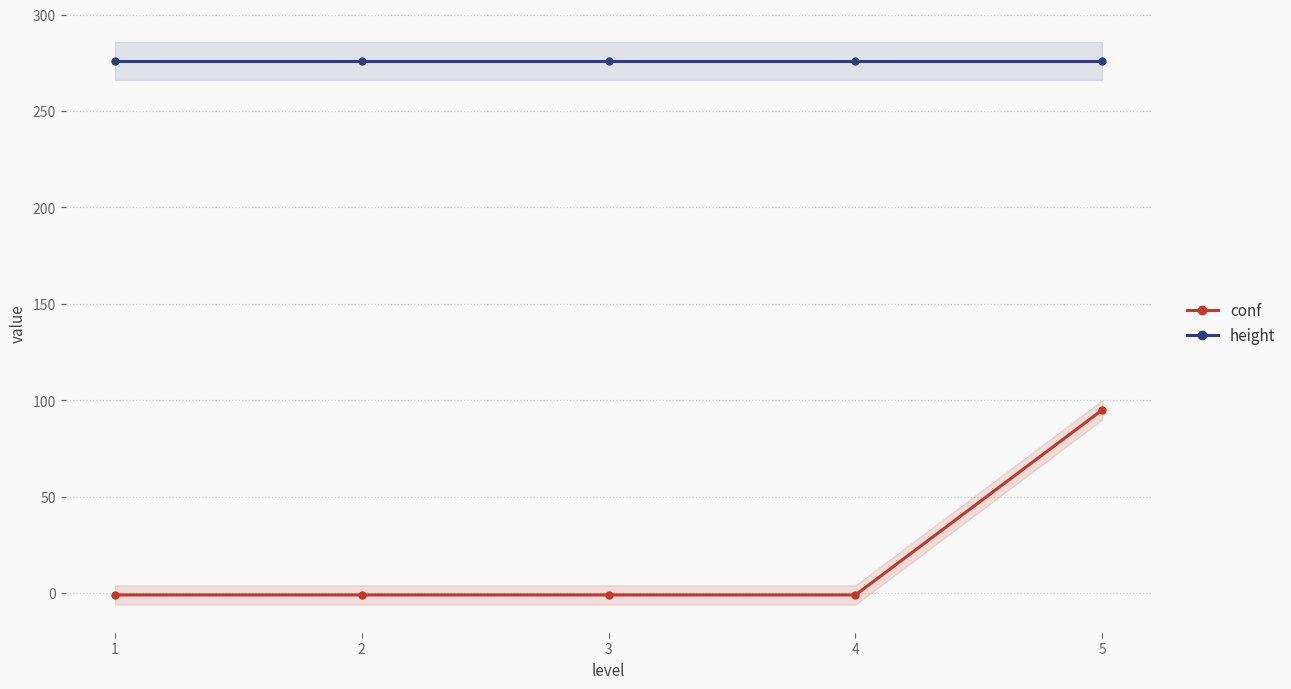

Which series has the widest spread of values?

conf